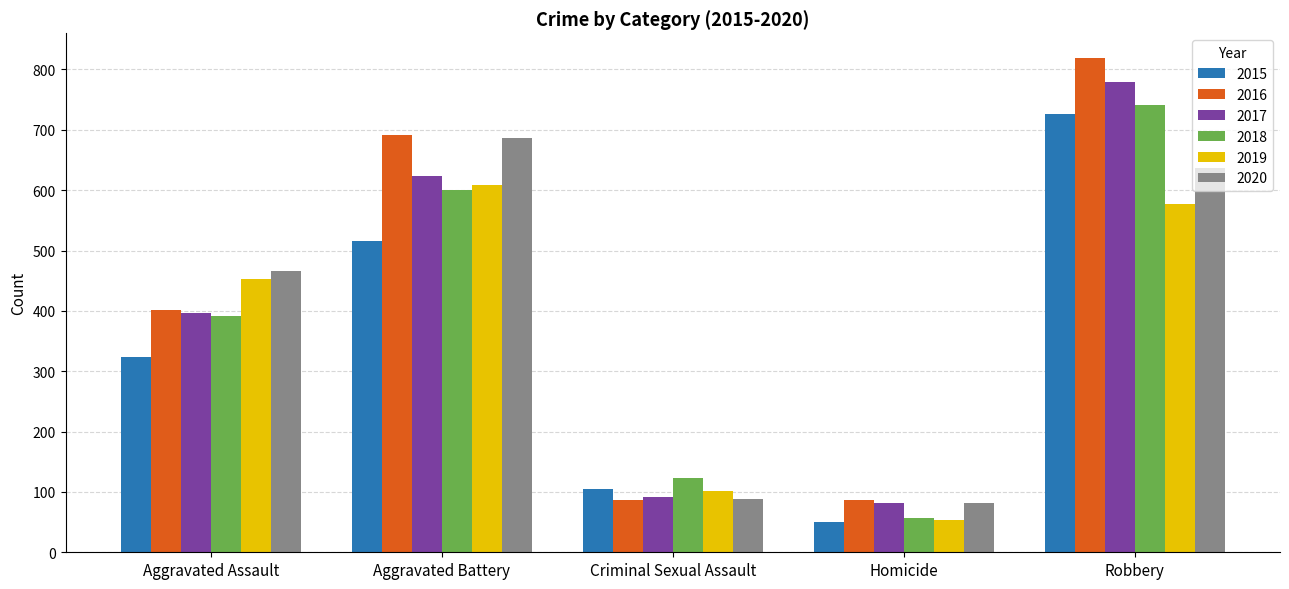

Does the chart contain any negative values?

No